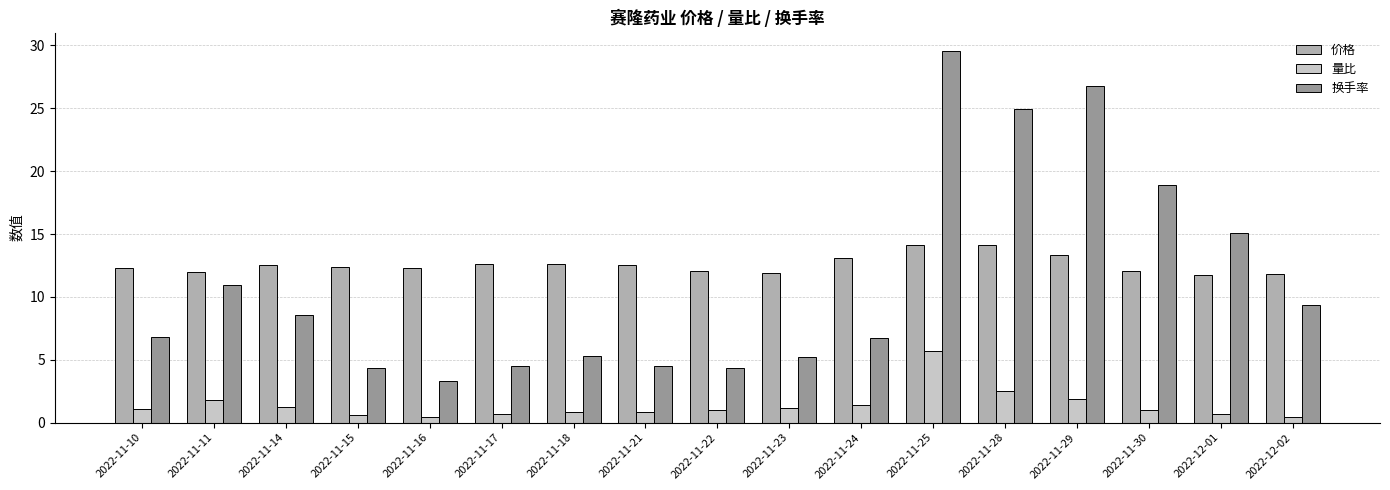

What value does the 价格 series have at 2022-11-18?

12.6